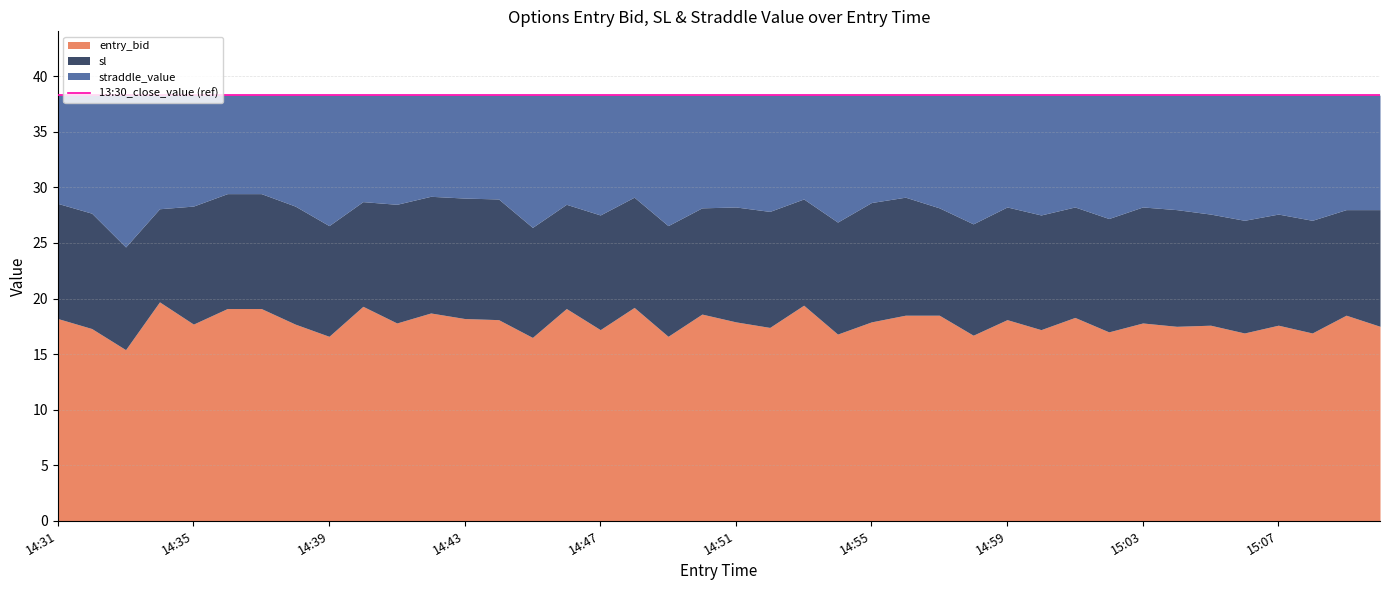

What is the difference between the sl values at 14:40 and 14:56?

0.4